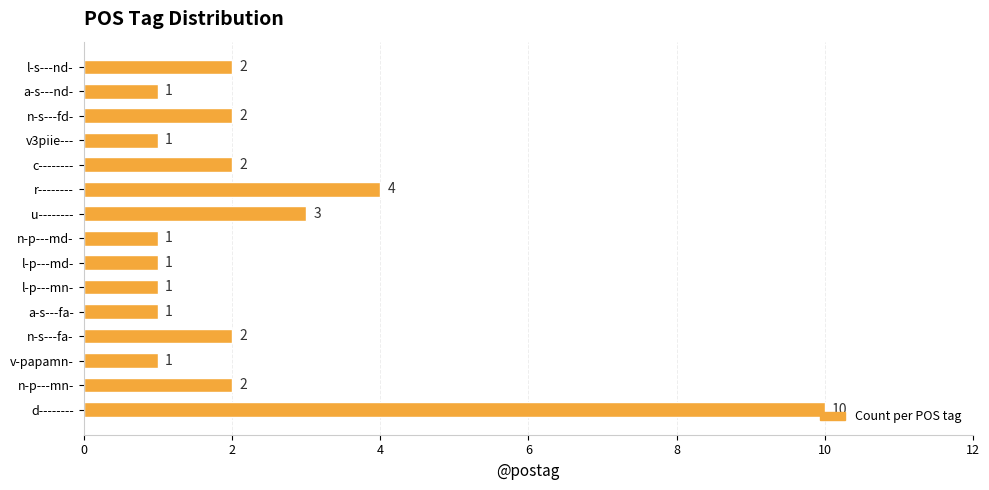

How many distinct data groups are displayed?

1